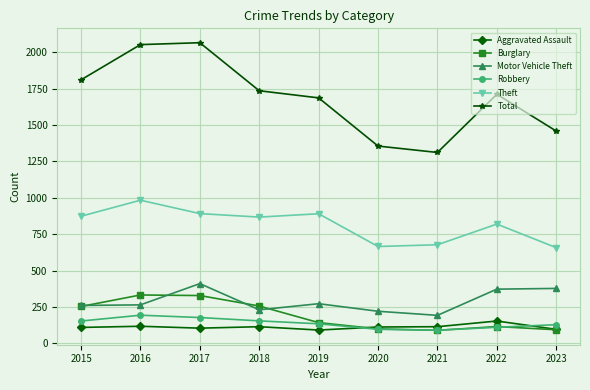

What is the difference between the second highest and second lowest values in the Aggravated Assault series?

21